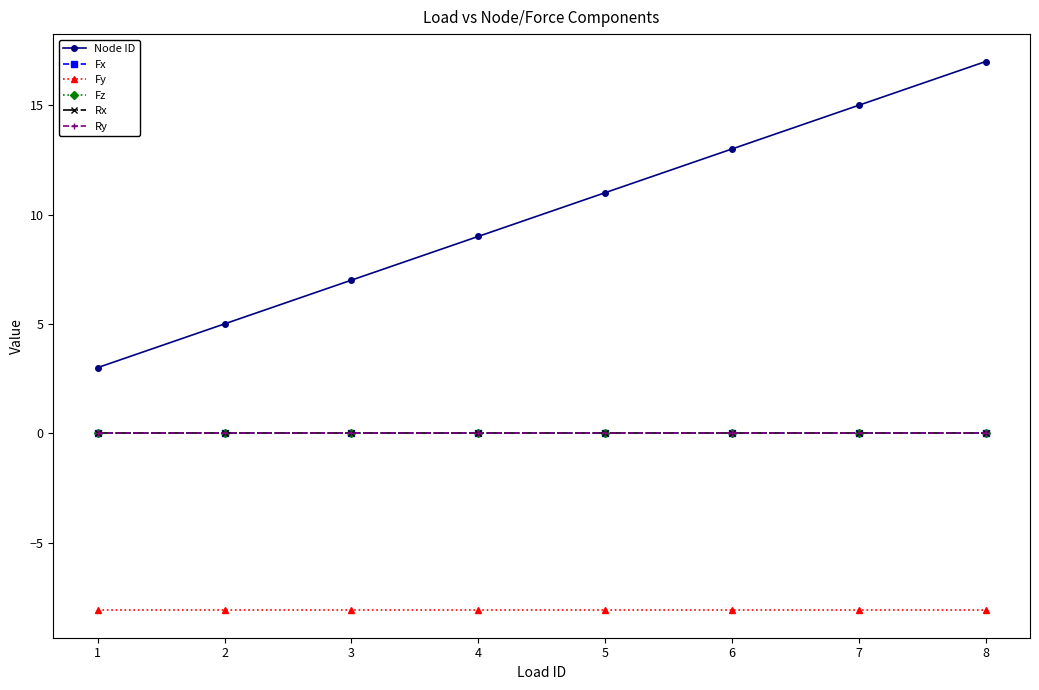

Does the chart have visible grid lines?

No